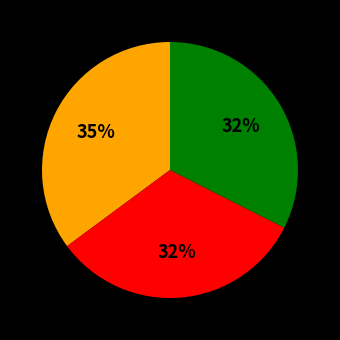

Does any single category account for the majority?

No